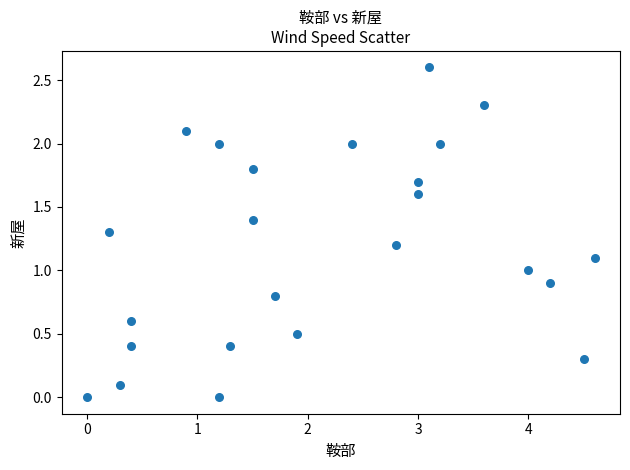

What is the range of X values (max minus min)?

4.6